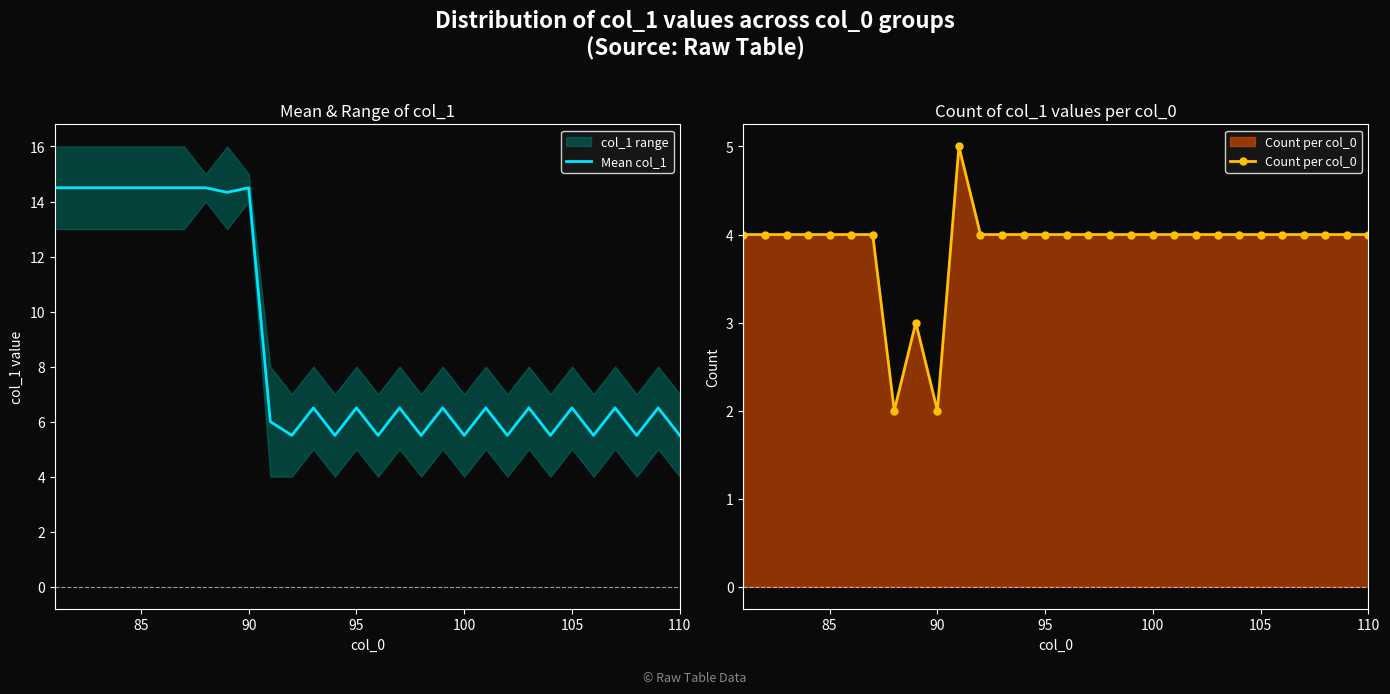

What is the highest value of the Mean col_1 series?

14.5